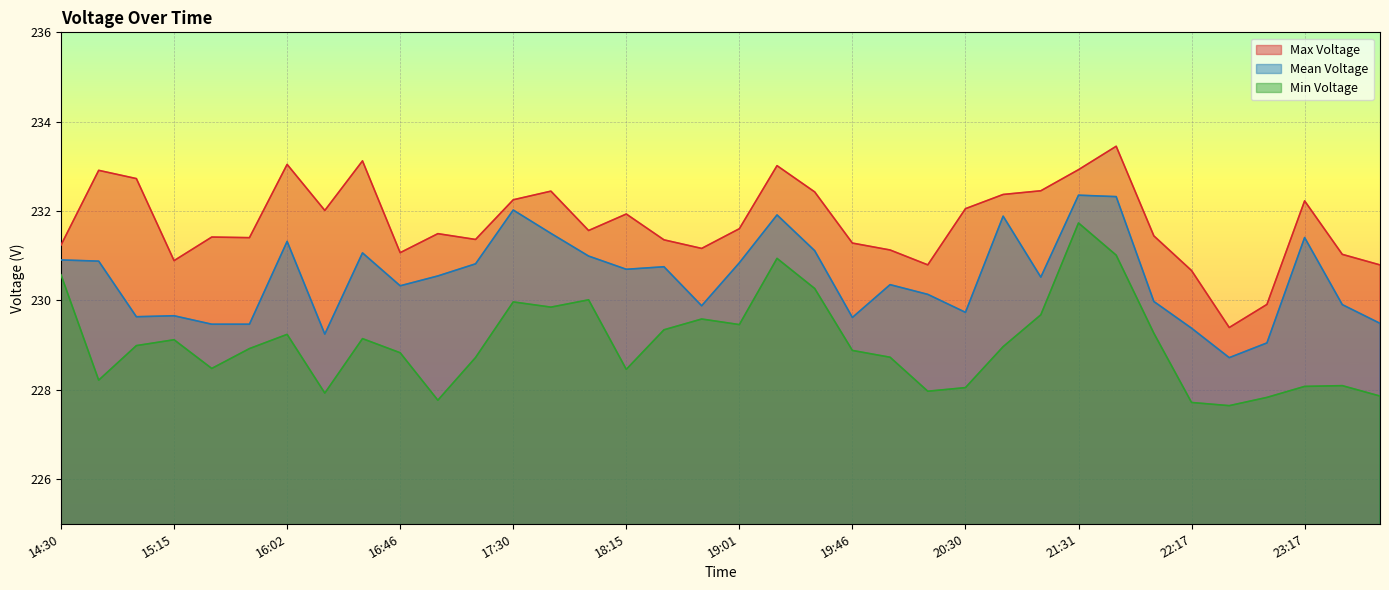

What is the difference between the highest and lowest values at 15:02?

3.7